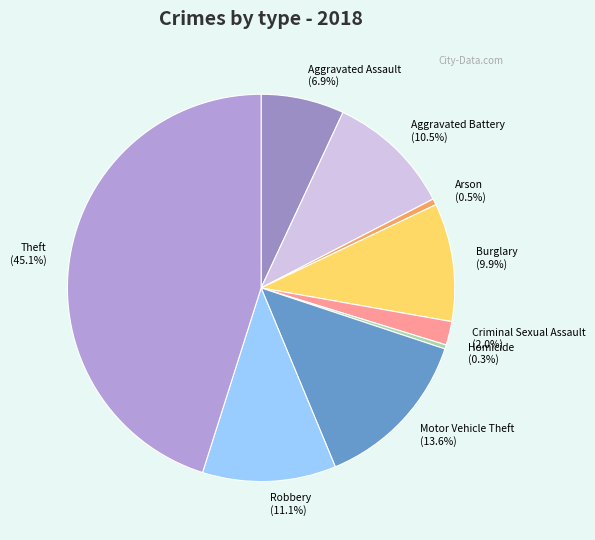

To the nearest percent, what is the difference between the Burglary and Robbery slice percentages?

1%